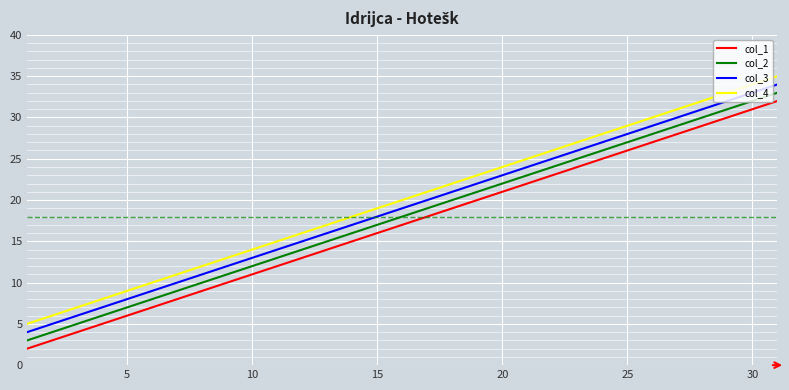

What is the sum of all col_1 values?

119